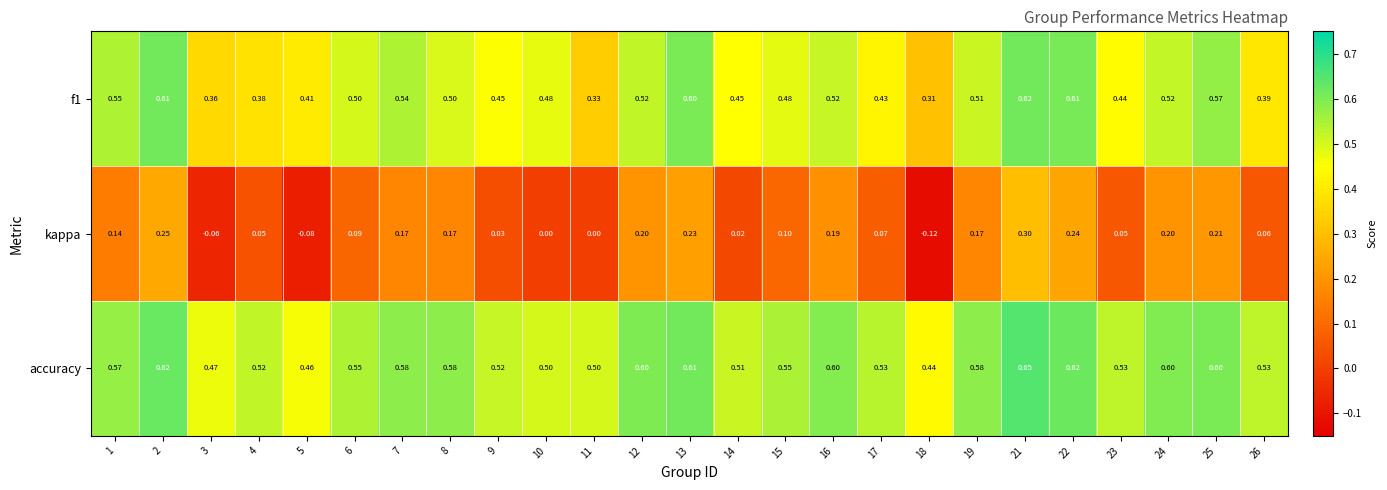

Is the value of accuracy at 23 greater than the value of kappa at 11?

Yes